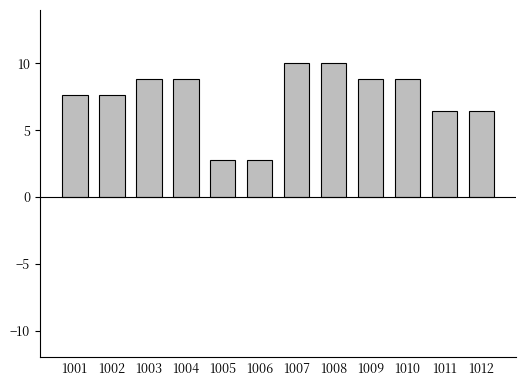

What is the minimum value shown in the chart?

2.8